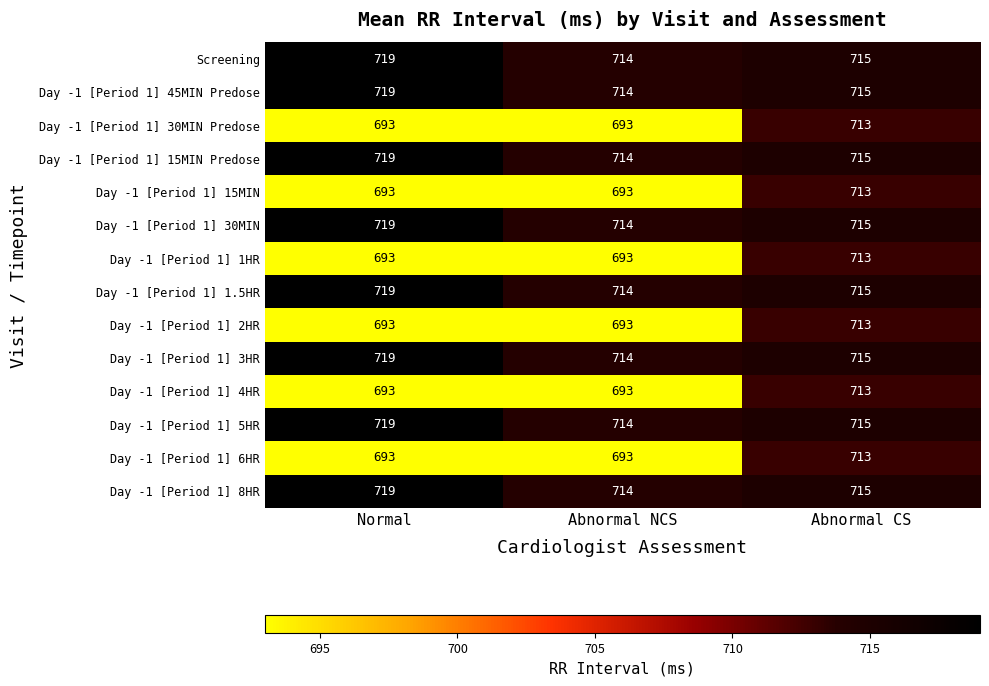

What is the minimum value shown in the chart?

693